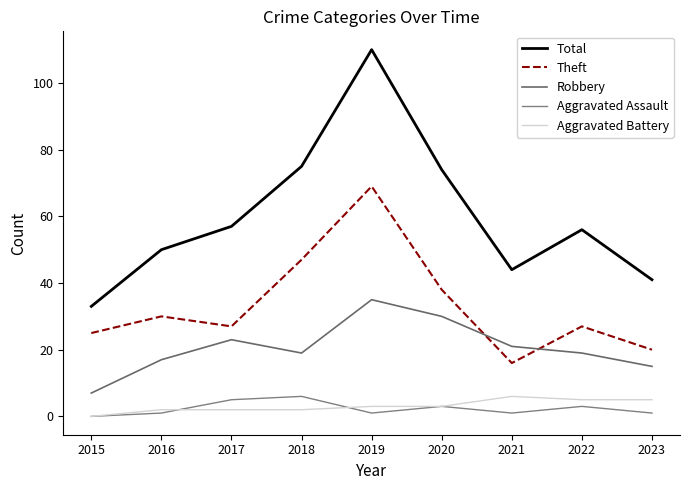

How many intersections are there between Robbery and Theft?

2